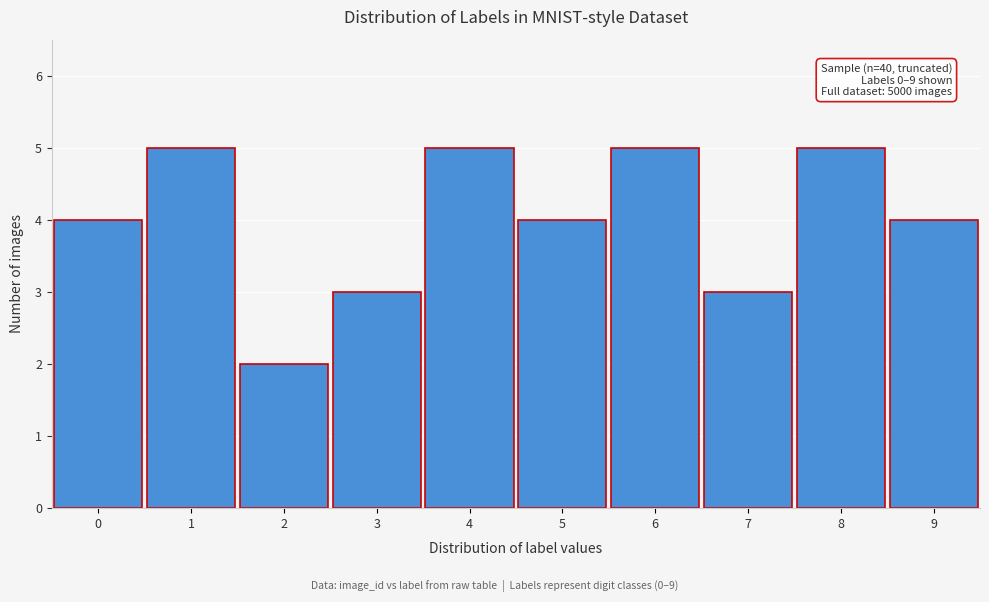

Reading left to right, extract all data points from this chart.

4	5	2	3	5	4	5	3	5	4